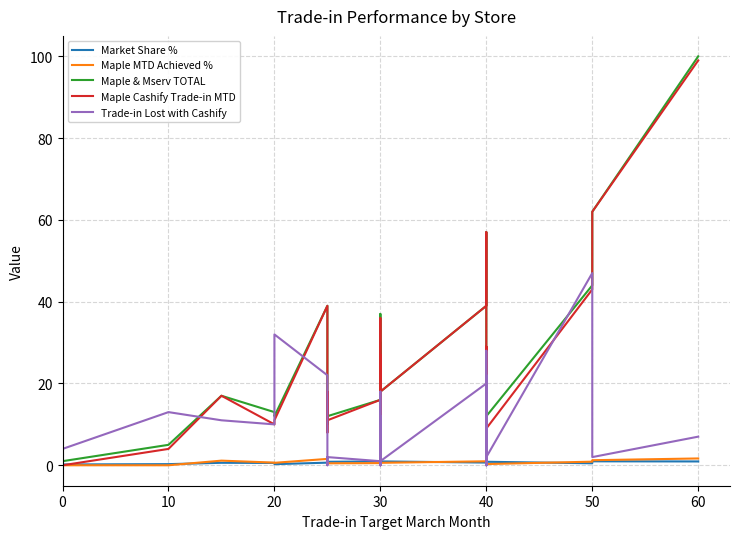

What is the sum of the Maple & Mserv TOTAL values at 40 and 50?

77.0